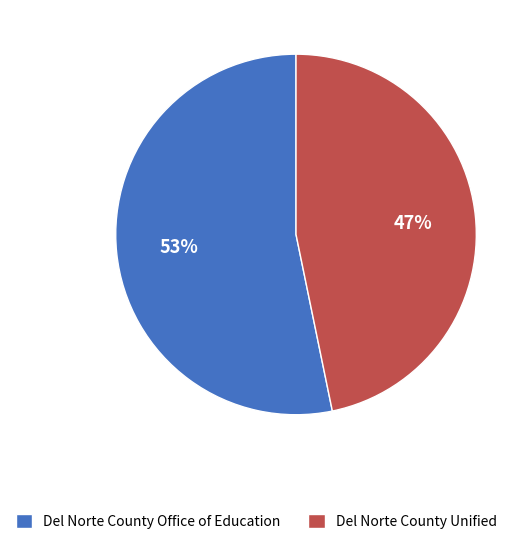

To the nearest percent, what is the difference between the largest and smallest slice percentages?

6%